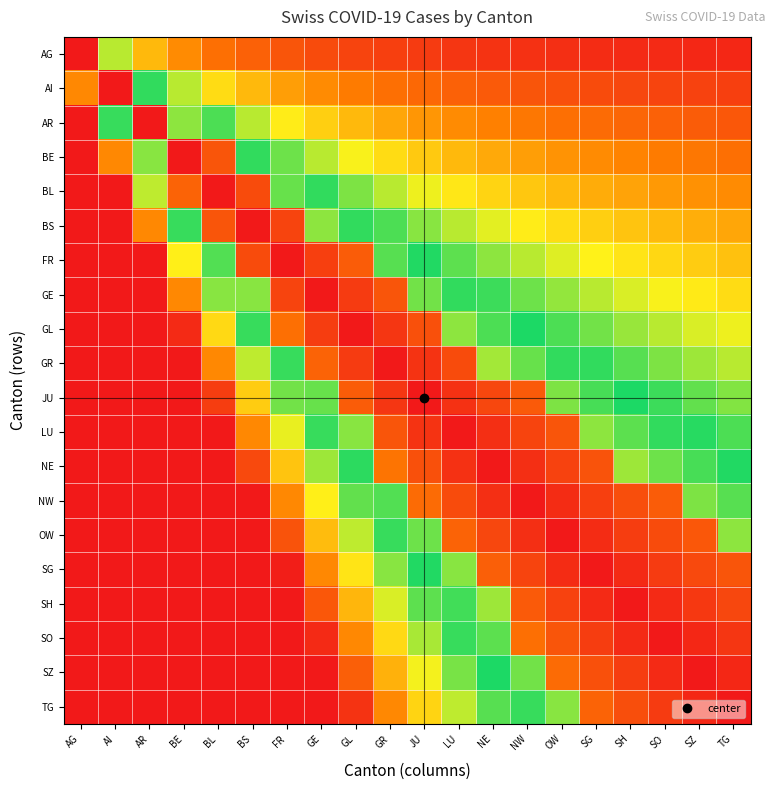

Reading left to right, transcribe all the data shown in this chart.

AG: AG=100.0	AI=61.6	AR=74.9	BE=81.6	BL=85.6	BS=88.3	FR=90.2	GE=91.6	GL=92.7	GR=93.6	JU=94.3	LU=94.9	NE=95.4	NW=95.9	OW=96.3	SG=96.6	SH=96.9	SO=97.2	SZ=97.4	TG=97.6
AI: AG=82.0	AI=100.0	AR=48.3	BE=61.6	BL=69.6	BS=74.9	FR=78.7	GE=81.6	GL=83.8	GR=85.6	JU=87.1	LU=88.3	NE=89.3	NW=90.2	OW=90.9	SG=91.6	SH=92.2	SO=92.7	SZ=93.2	TG=93.6
AR: AG=100.0	AI=52.0	AR=100.0	BE=41.6	BL=53.6	BS=61.6	FR=67.3	GE=71.6	GL=74.9	GR=77.6	JU=79.8	LU=81.6	NE=83.1	NW=84.5	OW=85.6	SG=86.6	SH=87.5	SO=88.3	SZ=89.0	TG=89.6
BE: AG=100.0	AI=82.0	AR=42.0	BE=100.0	BL=90.0	BS=48.3	FR=55.9	GE=61.6	GL=66.0	GR=69.6	JU=72.5	LU=74.9	NE=77.0	NW=78.7	OW=80.3	SG=81.6	SH=82.8	SO=83.8	SZ=84.8	TG=85.6
BL: AG=100.0	AI=100.0	AR=62.0	BE=87.5	BL=100.0	BS=91.7	FR=44.5	GE=51.6	GL=57.2	GR=61.6	JU=65.2	LU=68.3	NE=70.8	NW=73.0	OW=74.9	SG=76.6	SH=78.1	SO=79.4	SZ=80.5	TG=81.6
BS: AG=100.0	AI=100.0	AR=82.0	BE=52.0	BL=90.0	BS=100.0	FR=92.9	GE=41.6	GL=48.3	GR=53.6	JU=58.0	LU=61.6	NE=64.7	NW=67.3	OW=69.6	SG=71.6	SH=73.4	SO=74.9	SZ=76.3	TG=77.6
FR: AG=100.0	AI=100.0	AR=100.0	BE=67.0	BL=46.0	BS=91.7	FR=100.0	GE=93.7	GL=88.9	GR=45.6	JU=50.7	LU=54.9	NE=58.5	NW=61.6	OW=64.3	SG=66.6	SH=68.7	SO=70.5	SZ=72.1	TG=73.6
GE: AG=100.0	AI=100.0	AR=100.0	BE=82.0	BL=58.0	BS=42.0	FR=92.9	GE=100.0	GL=94.4	GR=90.0	JU=43.4	LU=48.3	NE=52.4	NW=55.9	OW=58.9	SG=61.6	SH=64.0	SO=66.0	SZ=67.9	TG=69.6
GL: AG=100.0	AI=100.0	AR=100.0	BE=97.0	BL=70.0	BS=52.0	FR=85.7	GE=93.8	GL=100.0	GR=95.0	JU=90.9	LU=41.6	NE=46.2	NW=50.2	OW=53.6	SG=56.6	SH=59.2	SO=61.6	SZ=63.7	TG=65.6
GR: AG=100.0	AI=100.0	AR=100.0	BE=100.0	BL=82.0	BS=62.0	FR=47.7	GE=87.5	GL=94.4	GR=100.0	JU=95.5	LU=91.7	NE=40.1	NW=44.5	OW=48.3	SG=51.6	SH=54.5	SO=57.2	SZ=59.5	TG=61.6
JU: AG=100.0	AI=100.0	AR=100.0	BE=100.0	BL=94.0	BS=72.0	FR=56.3	GE=44.5	GL=88.9	GR=95.0	JU=100.0	LU=95.8	NE=92.3	NW=89.3	OW=42.9	SG=46.6	SH=49.8	SO=52.7	SZ=55.3	TG=57.6
LU: AG=100.0	AI=100.0	AR=100.0	BE=100.0	BL=100.0	BS=82.0	FR=64.9	GE=52.0	GL=42.0	GR=90.0	JU=95.5	LU=100.0	NE=96.2	NW=92.9	OW=90.0	SG=41.6	SH=45.1	SO=48.3	SZ=51.1	TG=53.6
NE: AG=100.0	AI=100.0	AR=100.0	BE=100.0	BL=100.0	BS=92.0	FR=73.4	GE=59.5	GL=48.7	GR=85.0	JU=90.9	LU=95.8	NE=100.0	NW=96.4	OW=93.3	SG=90.6	SH=40.4	SO=43.8	SZ=46.9	TG=49.6
NW: AG=100.0	AI=100.0	AR=100.0	BE=100.0	BL=100.0	BS=100.0	FR=82.0	GE=67.0	GL=55.3	GR=46.0	JU=86.4	LU=91.7	NE=96.2	NW=100.0	OW=96.7	SG=93.7	SH=91.2	SO=88.9	SZ=42.7	TG=45.6
OW: AG=100.0	AI=100.0	AR=100.0	BE=100.0	BL=100.0	BS=100.0	FR=90.6	GE=74.5	GL=62.0	GR=52.0	JU=43.8	LU=87.5	NE=92.3	NW=96.4	OW=100.0	SG=96.9	SH=94.1	SO=91.7	SZ=89.5	TG=41.6
SG: AG=100.0	AI=100.0	AR=100.0	BE=100.0	BL=100.0	BS=100.0	FR=99.1	GE=82.0	GL=68.7	GR=58.0	JU=49.3	LU=42.0	NE=88.5	NW=92.9	OW=96.7	SG=100.0	SH=97.1	SO=94.4	SZ=92.1	TG=90.0
SH: AG=100.0	AI=100.0	AR=100.0	BE=100.0	BL=100.0	BS=100.0	FR=100.0	GE=89.5	GL=75.3	GR=64.0	JU=54.7	LU=47.0	NE=40.5	NW=89.3	OW=93.3	SG=96.9	SH=100.0	SO=97.2	SZ=94.7	TG=92.5
SO: AG=100.0	AI=100.0	AR=100.0	BE=100.0	BL=100.0	BS=100.0	FR=100.0	GE=97.0	GL=82.0	GR=70.0	JU=60.2	LU=52.0	NE=45.1	NW=85.7	OW=90.0	SG=93.8	SH=97.1	SO=100.0	SZ=97.4	TG=95.0
SZ: AG=100.0	AI=100.0	AR=100.0	BE=100.0	BL=100.0	BS=100.0	FR=100.0	GE=100.0	GL=88.7	GR=76.0	JU=65.6	LU=57.0	NE=49.7	NW=43.4	OW=86.7	SG=90.6	SH=94.1	SO=97.2	SZ=100.0	TG=97.5
TG: AG=100.0	AI=100.0	AR=100.0	BE=100.0	BL=100.0	BS=100.0	FR=100.0	GE=100.0	GL=95.3	GR=82.0	JU=71.1	LU=62.0	NE=54.3	NW=47.7	OW=42.0	SG=87.5	SH=91.2	SO=94.4	SZ=97.4	TG=100.0